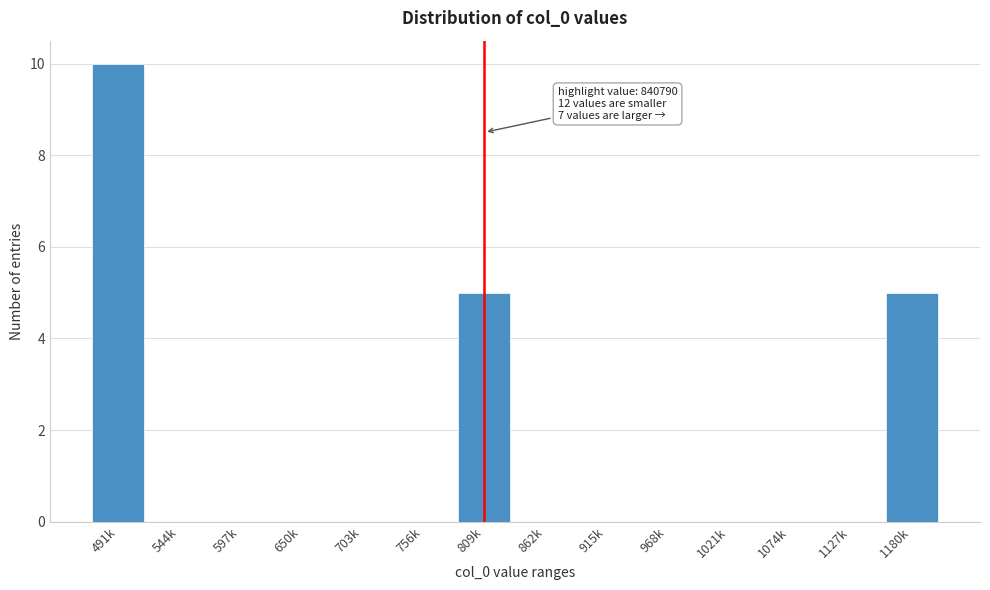

Reading left to right, transcribe all the data shown in this chart.

491k=10	544k=0	597k=0	650k=0	703k=0	756k=0	809k=5	862k=0	915k=0	968k=0	1021k=0	1074k=0	1127k=0	1180k=5